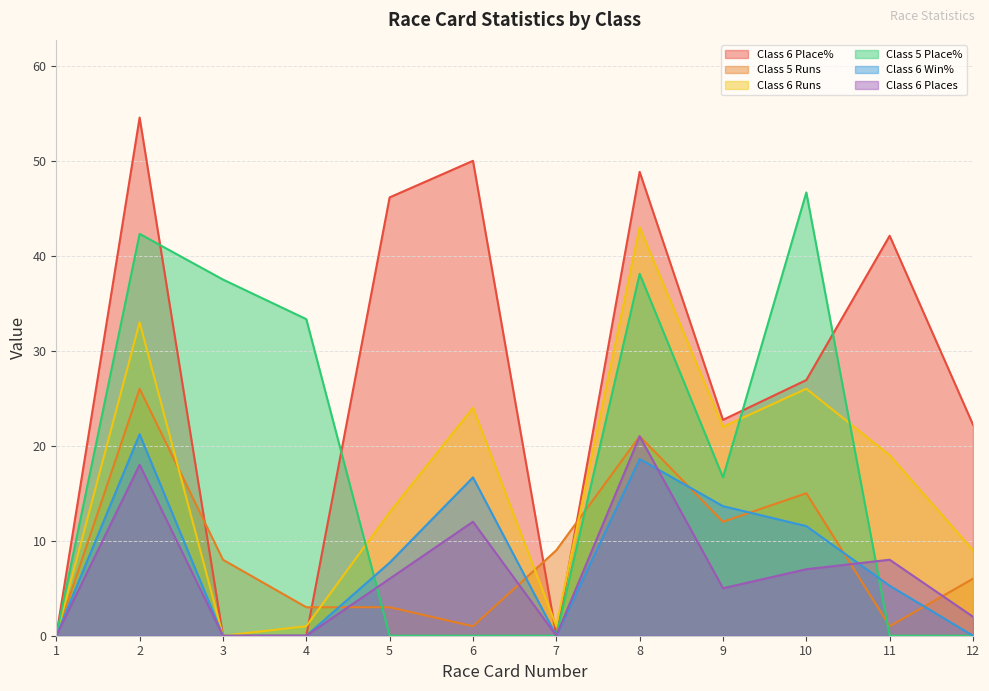

True or false: Class 6 Runs and Class 6 Places cross at least once.

False